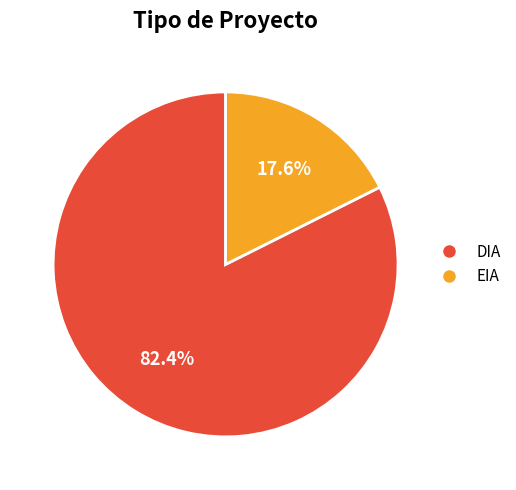

Rank the categories by value from highest to lowest.

DIA, EIA